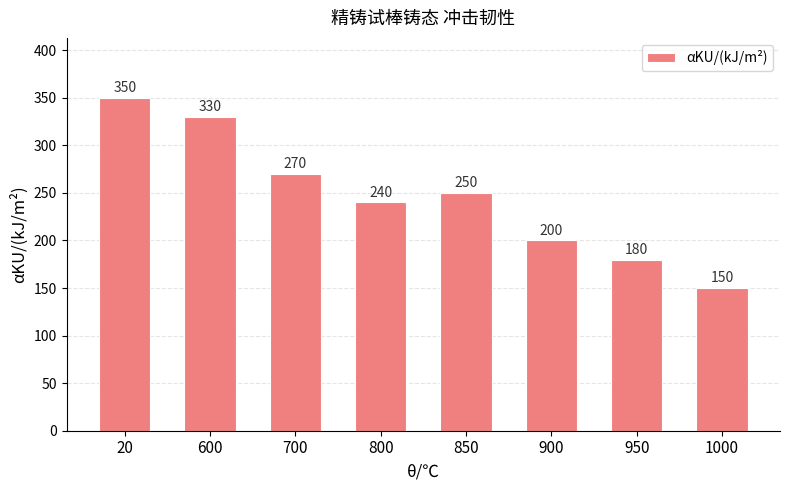

Are the bars horizontal?

No